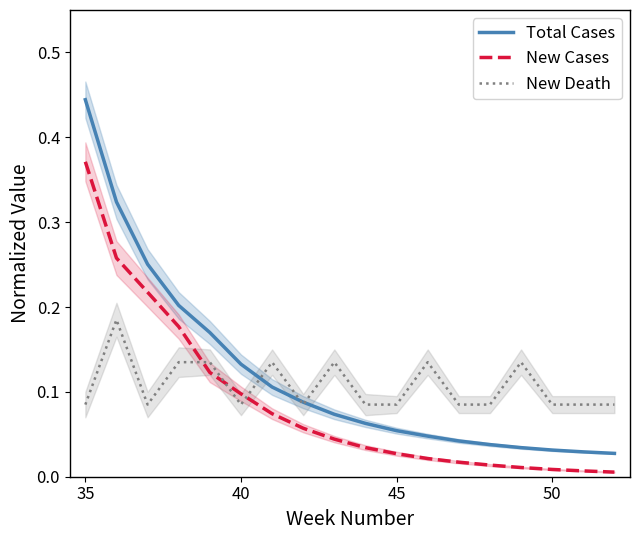

How many lines are shown in the chart?

3